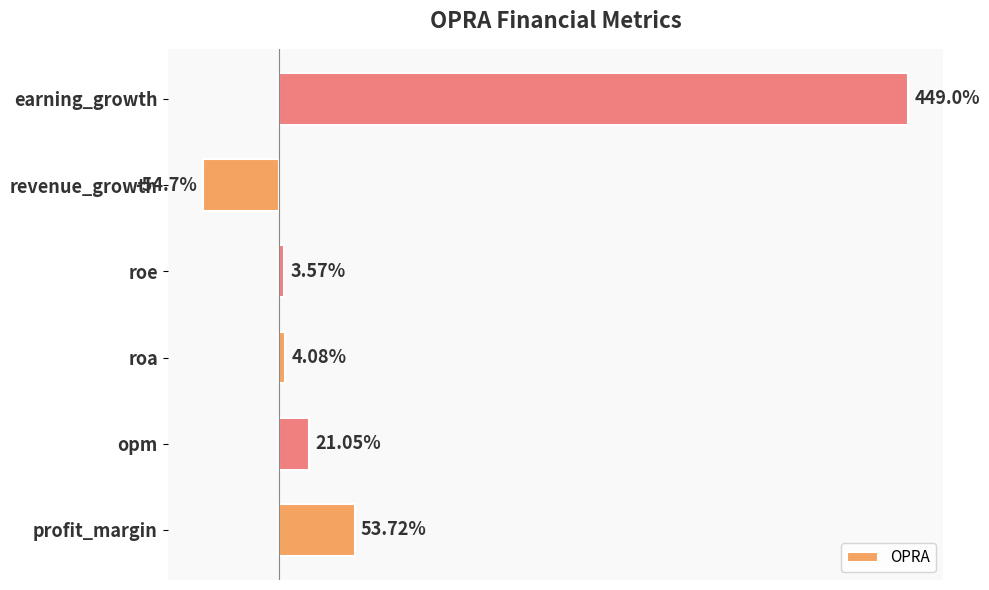

Where is the data nearest to the value 197?

profit_margin